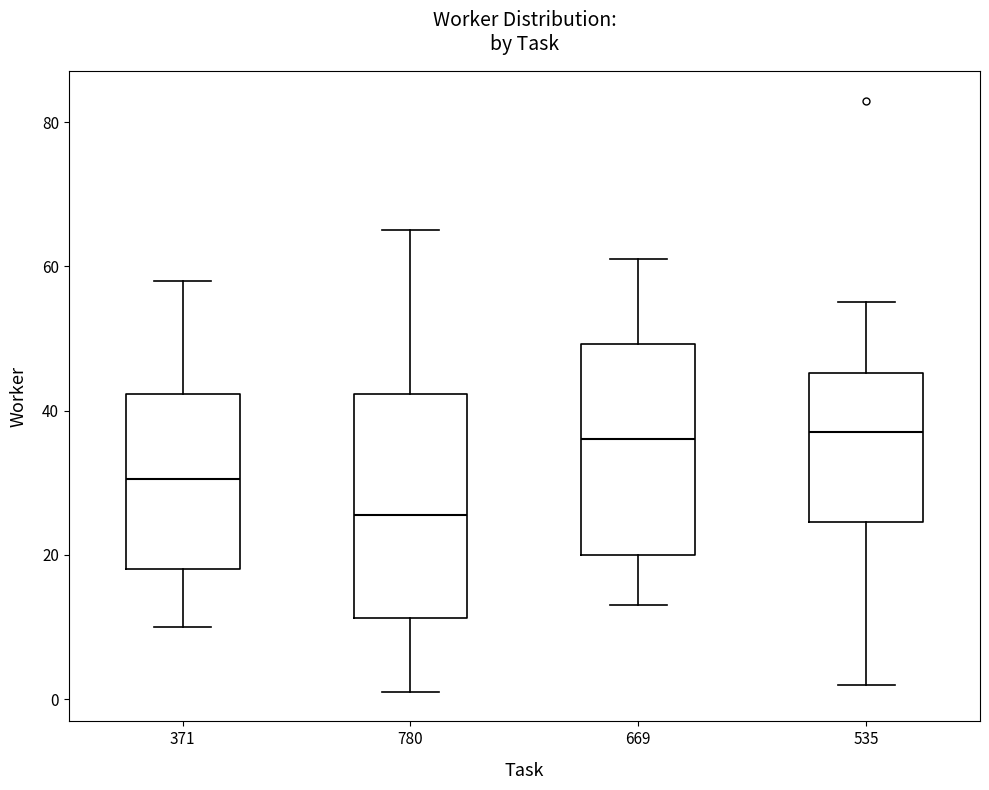

Reading left to right, transcribe this box plot: for each box, give where its median line is, the range the box spans, and where its two whiskers end, as read against the y-axis. The values are not printed on the chart, so give them approximately, as read against the axis.

371: median 30, box 18 to 42, whiskers 10 to 58
780: median 26, box 12 to 42, whiskers 2 to 66
669: median 36, box 20 to 50, whiskers 14 to 62
535: median 38, box 24 to 46, whiskers 2 to 56